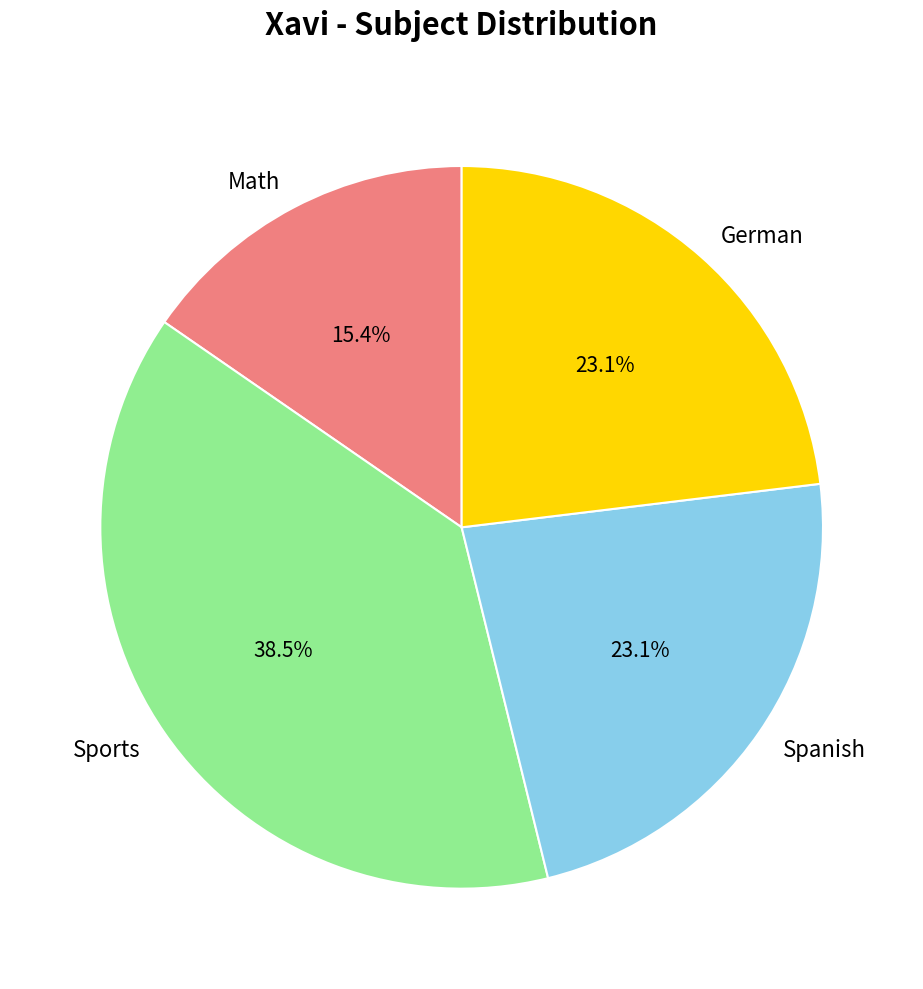

Combined, what portion of the pie is Math and Spanish?

38.5%